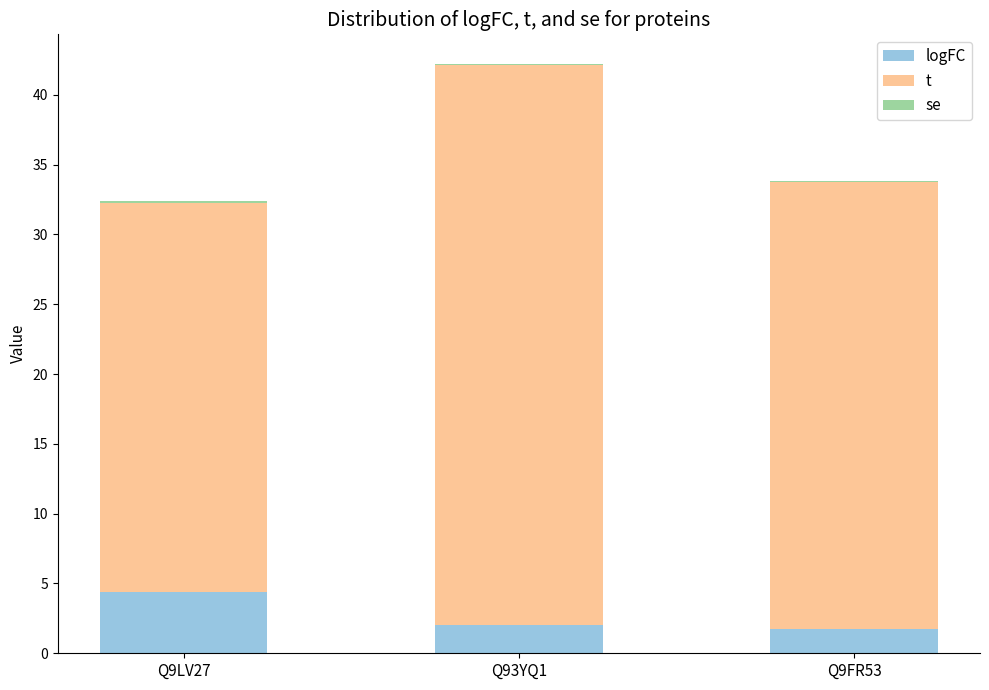

Are the bars horizontal?

No